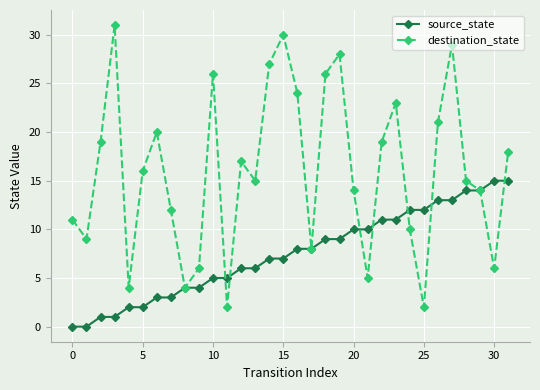

What are all the series names shown in the legend?

source_state, destination_state